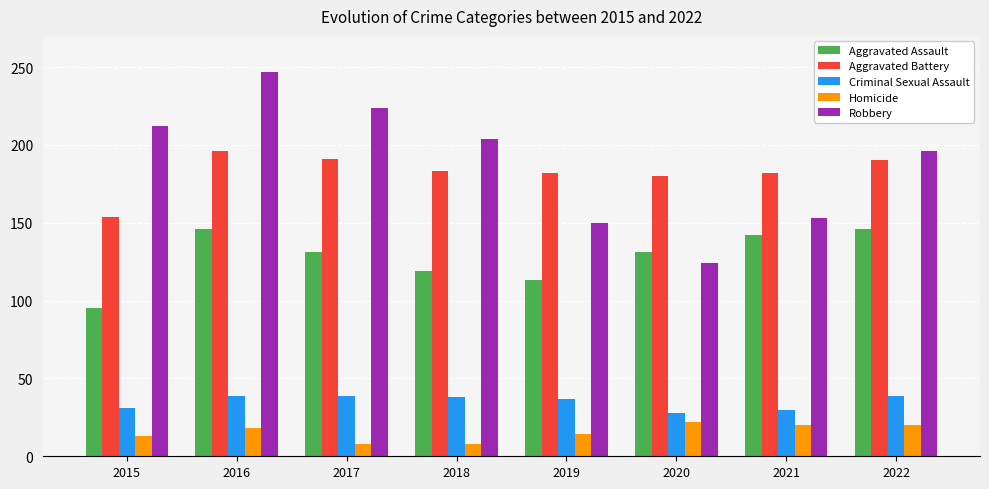

List the series in order of their peak value, lowest first.

Homicide, Criminal Sexual Assault, Aggravated Assault, Aggravated Battery, Robbery